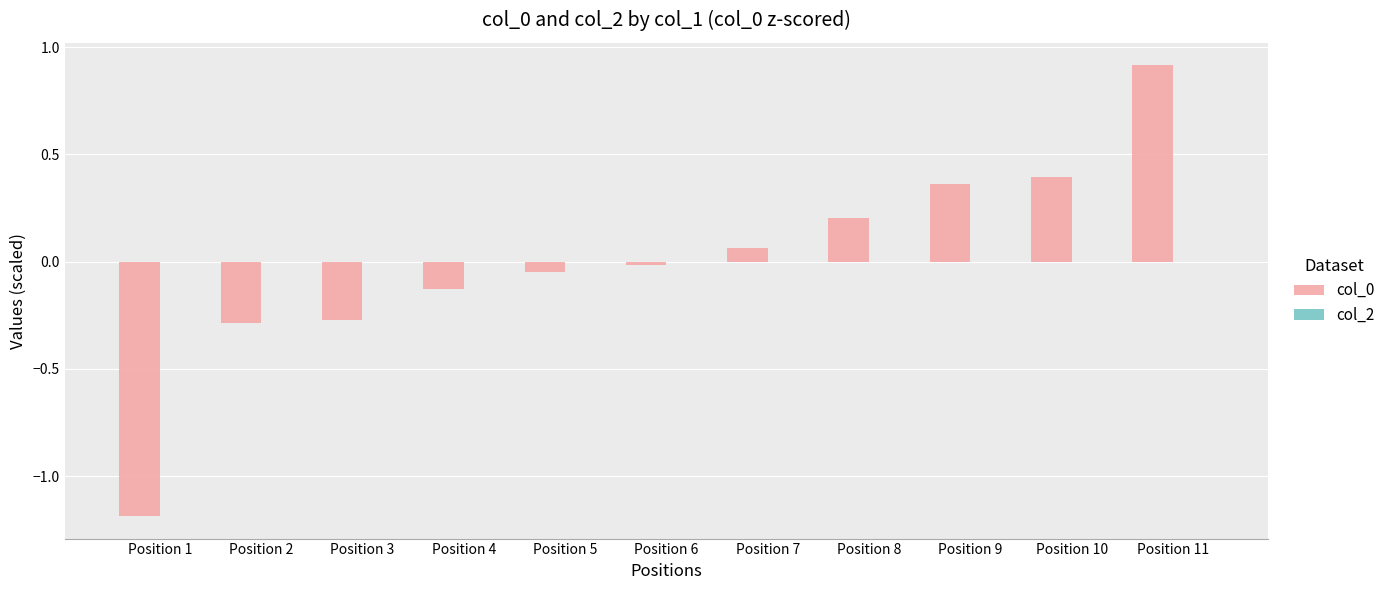

Which category has the lowest value across all series?

Position 1